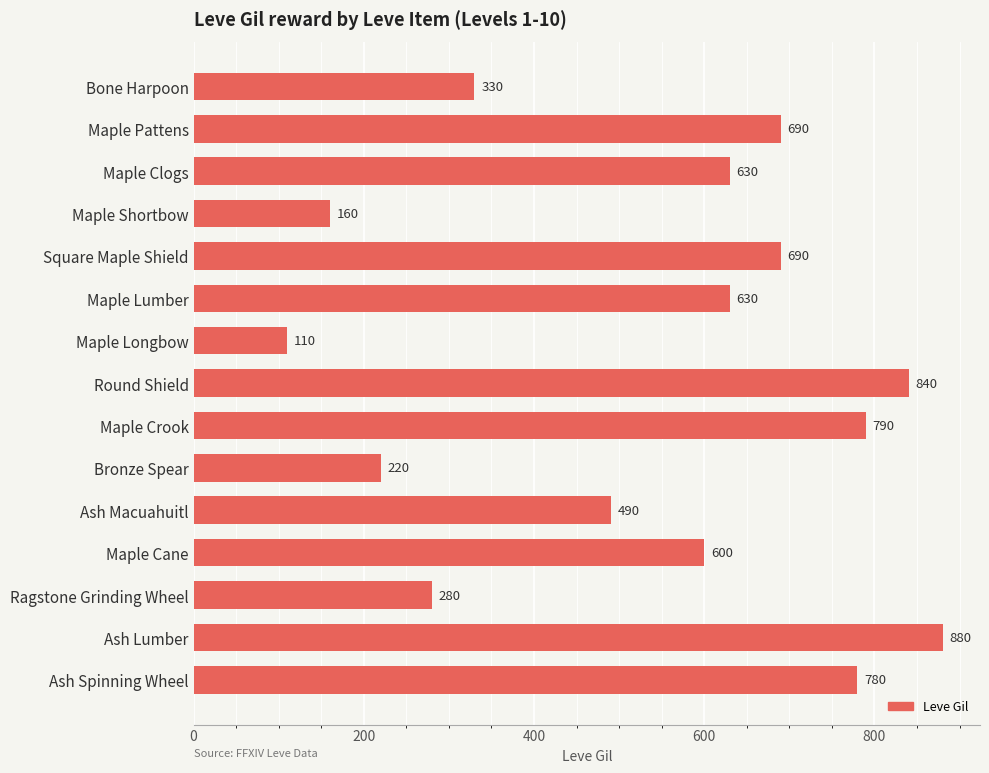

Reading top to bottom, list all the values displayed in this chart.

Bone Harpoon=330	Maple Pattens=690	Maple Clogs=630	Maple Shortbow=160	Square Maple Shield=690	Maple Lumber=630	Maple Longbow=110	Round Shield=840	Maple Crook=790	Bronze Spear=220	Ash Macuahuitl=490	Maple Cane=600	Ragstone Grinding Wheel=280	Ash Lumber=880	Ash Spinning Wheel=780